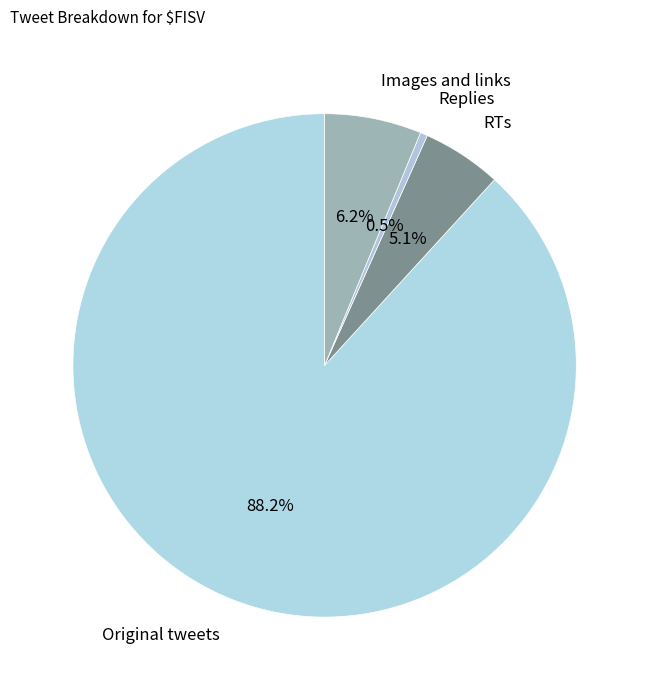

Which slice represents more than half of the pie?

Original tweets